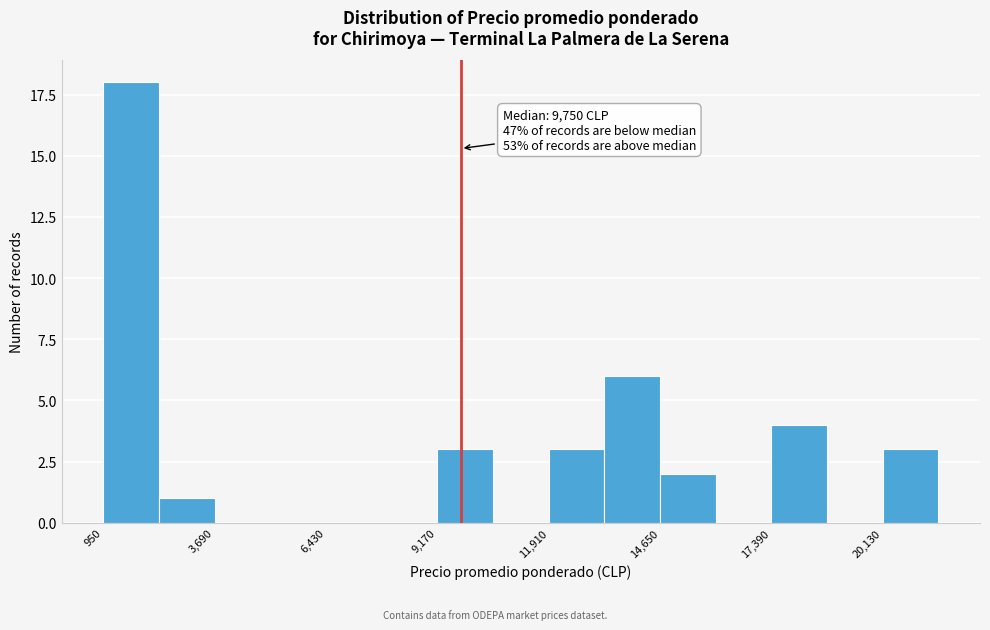

Read against the x-axis, roughly where is the centre of the tallest bar?

1500